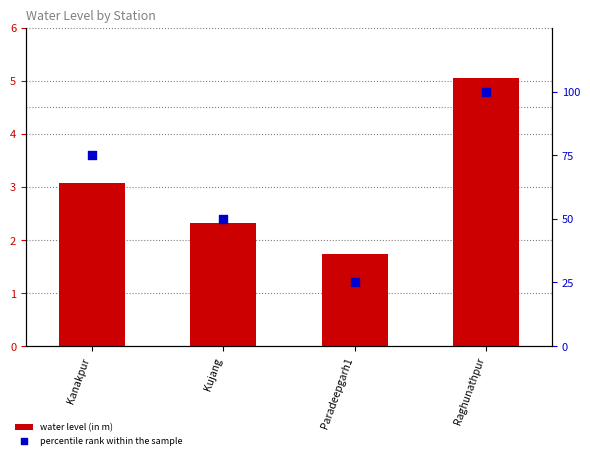

Is the value of percentile rank within the sample at Raghunathpur greater than the value of water level (in m) at Kanakpur?

Yes